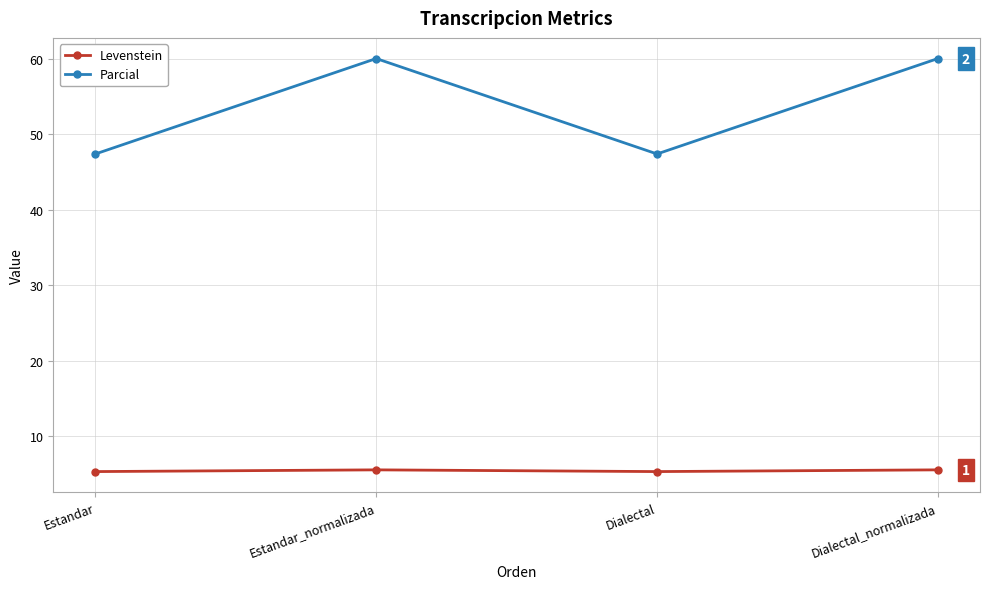

What is the difference between the highest and lowest values at Estandar_normalizada?

54.4